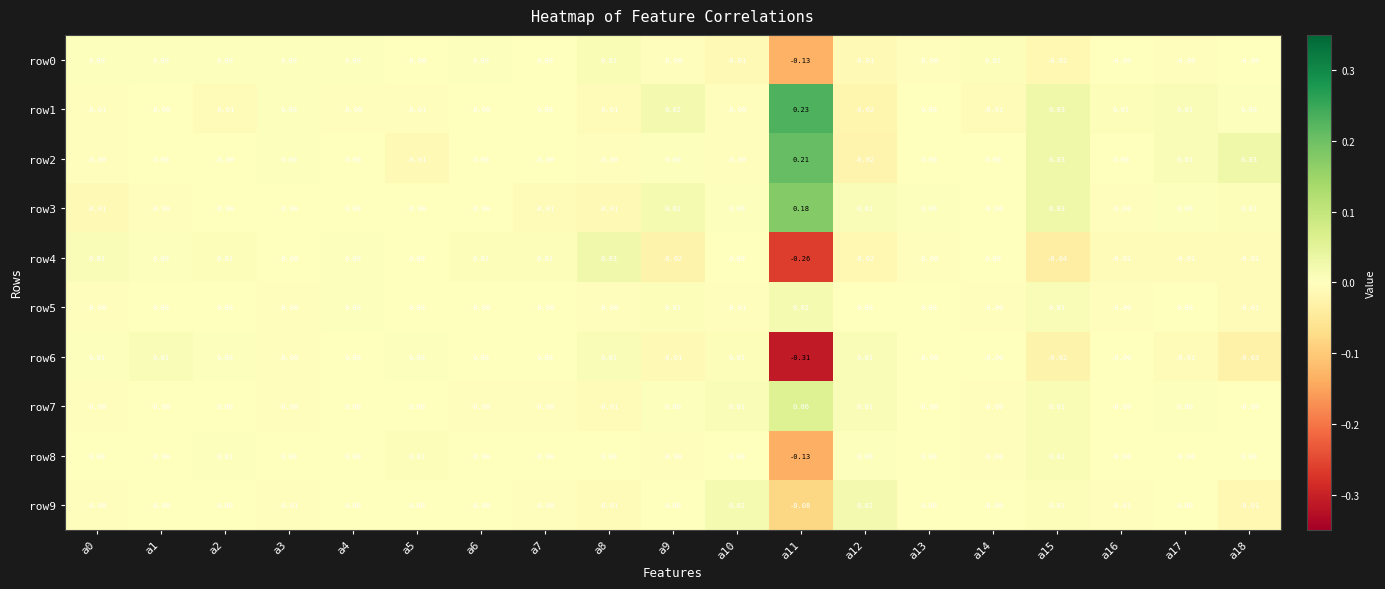

Is the value of row6 at a15 greater than the value of row0 at a2?

No